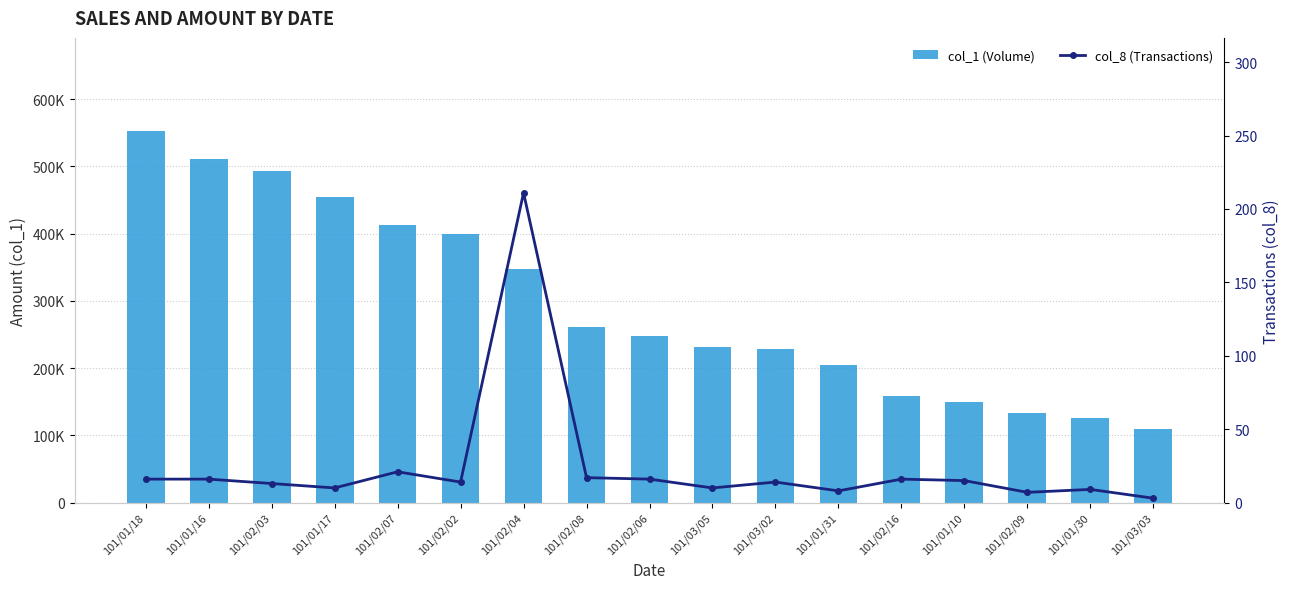

Does the chart contain any negative values?

No